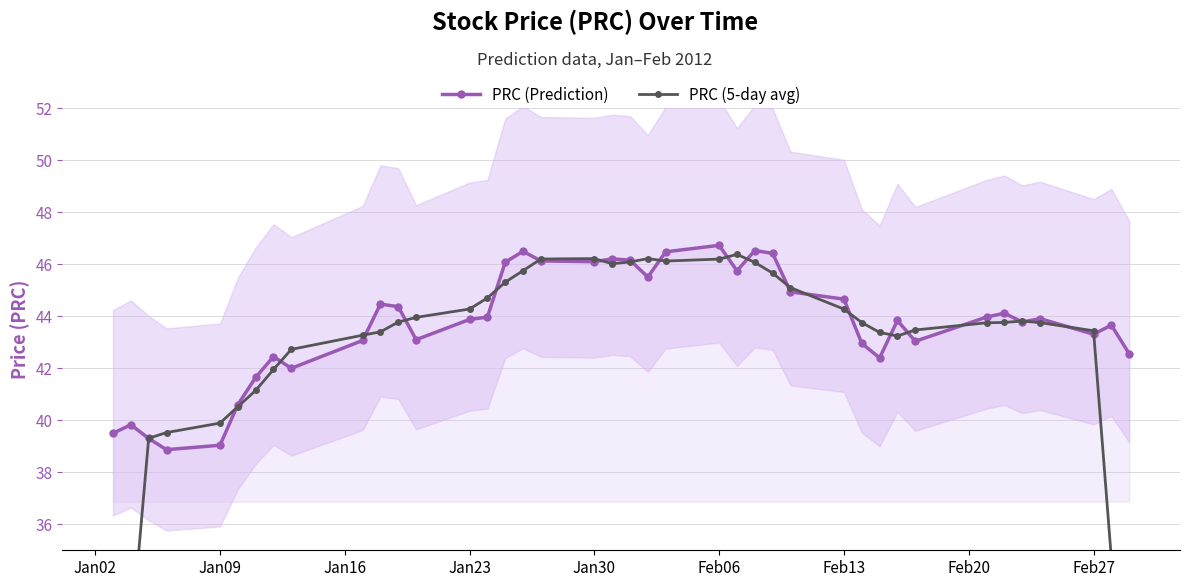

What is the minimum value for PRC (Prediction)?

38.9